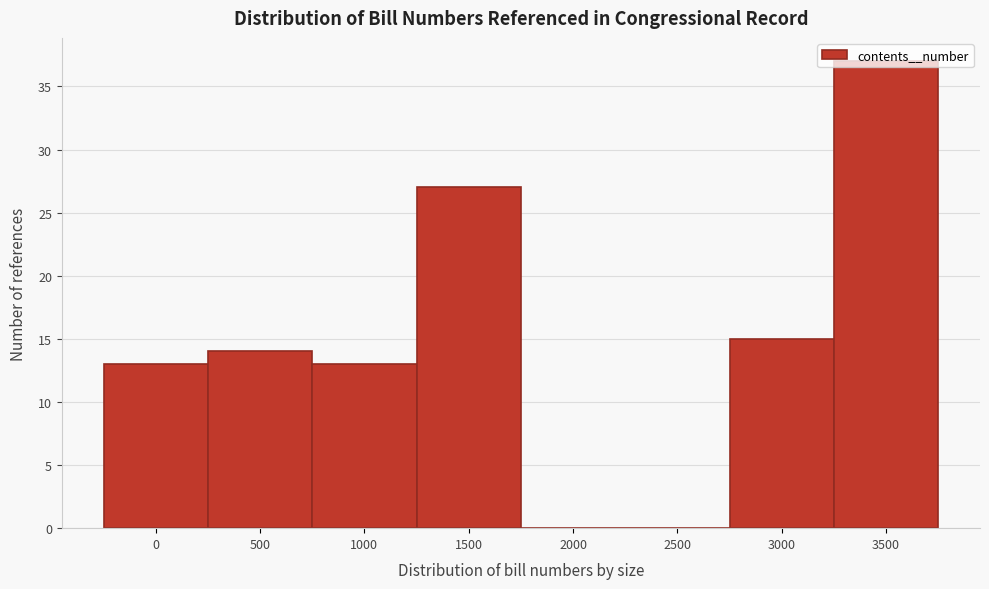

At which label is the value closest to 18?

3000